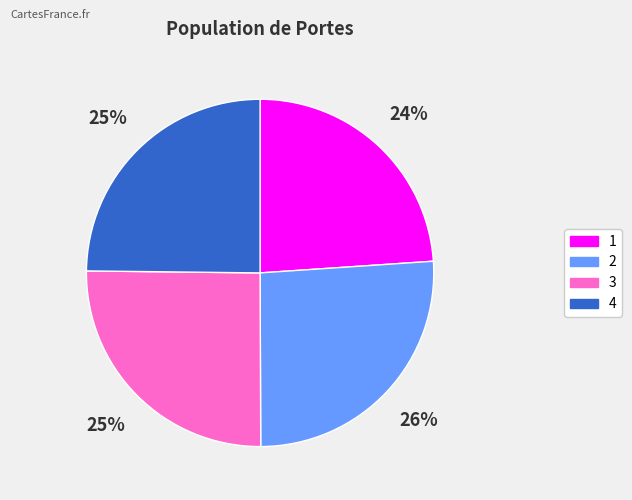

What percentage is the 3 slice, to the nearest percent?

25%